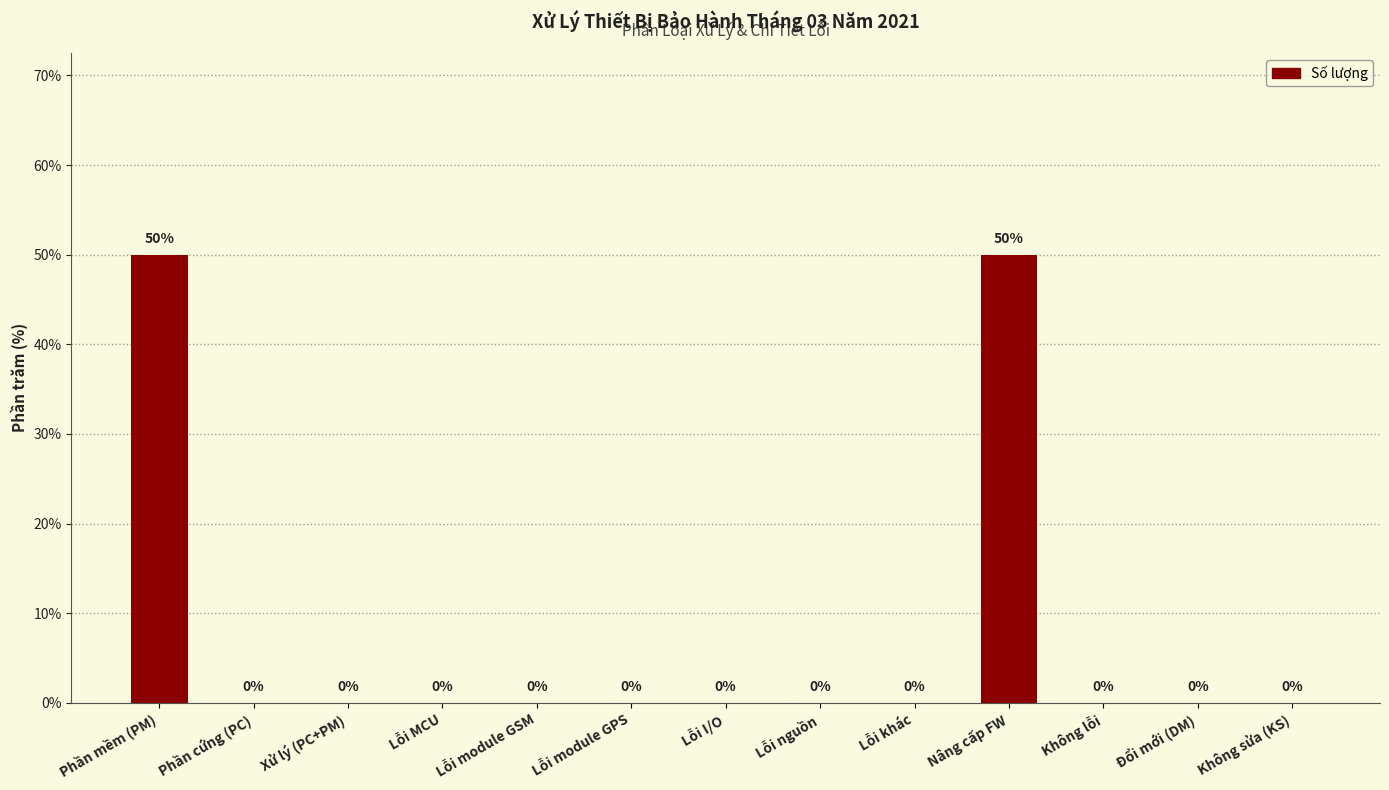

What is the maximum value shown in the chart?

50